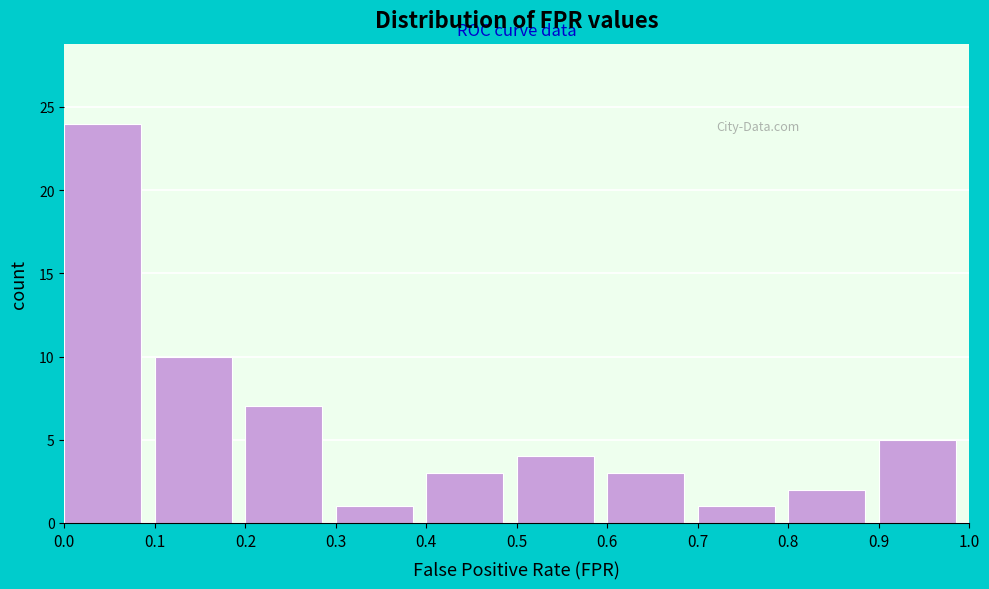

Over which range of the x-axis is the bar tallest?

0.0 to 0.1